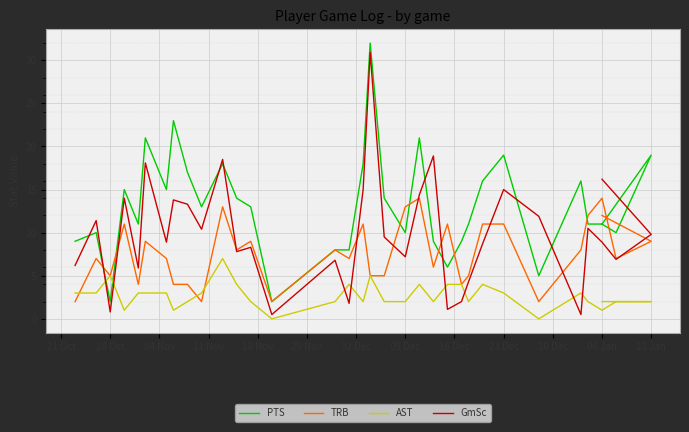

True or false: AST has more than 0 interior local peaks.

True